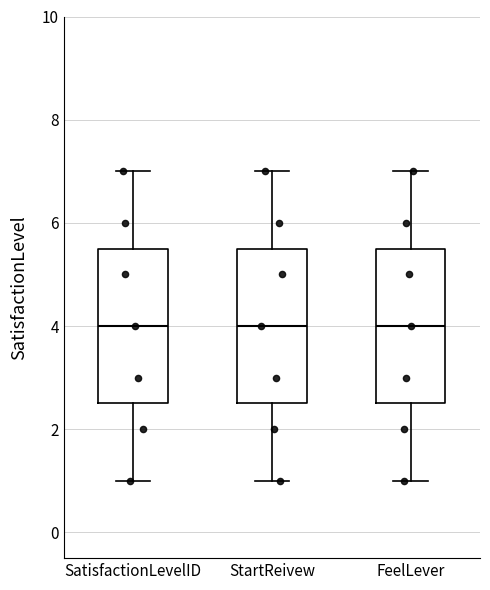

Where does the lower whisker of the box for FeelLever end on the y-axis? The values are not printed on the chart, so give them approximately, as read against the axis.

1.0